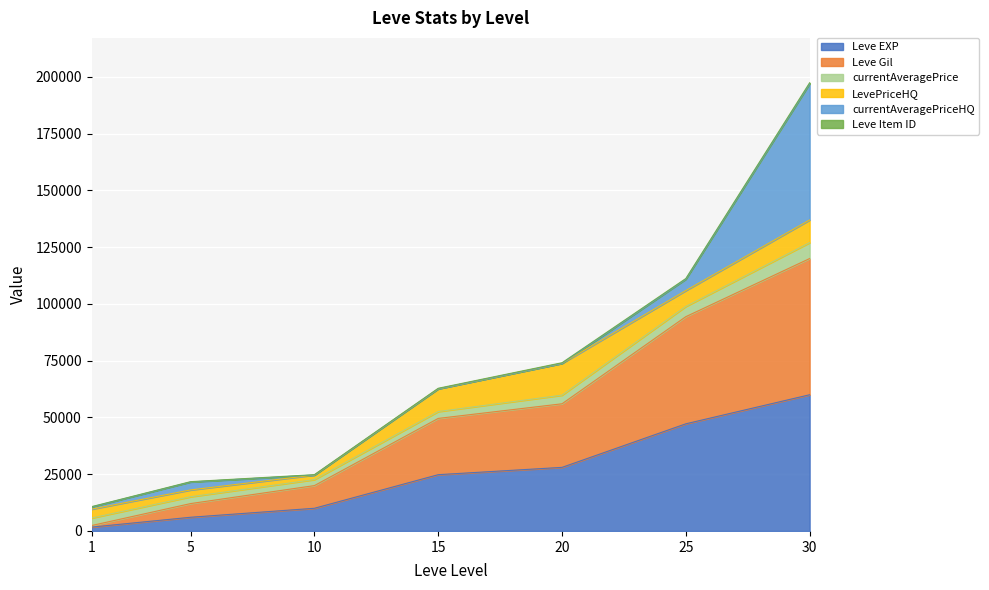

True or false: Leve Gil and Leve EXP cross at least once.

False